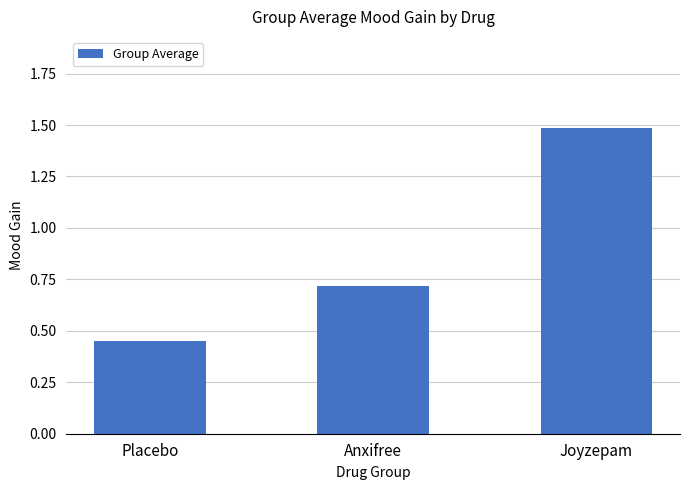

What is the maximum value shown in the chart?

1.5